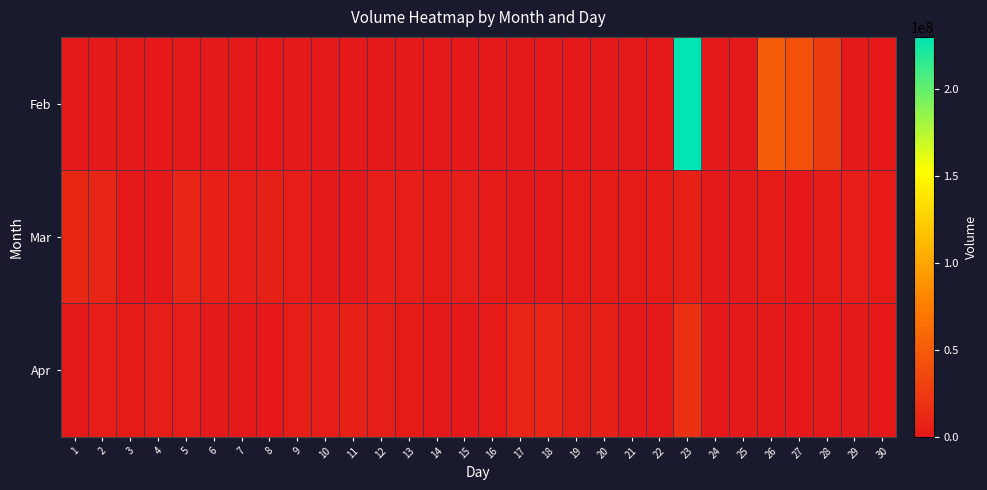

Reading left to right, what are all the values shown in this chart?

Feb: 1=0	2=0	3=0	4=0	5=0	6=0	7=0	8=0	9=0	10=0	11=0	12=0	13=0	14=0	15=0	16=0	17=0	18=0	19=0	20=0	21=0	22=0	23=230284955	24=0	25=0	26=50401627	27=41868387	28=25946085	29=0	30=0
Mar: 1=10986965	2=10019855	3=0	4=0	5=9611967	6=5493452	7=4594292	8=5568585	9=3550725	10=0	11=0	12=4866525	13=3616967	14=1412267	15=2749737	16=1023200	17=0	18=0	19=1336085	20=2218610	21=986445	22=2013587	23=5566742	24=0	25=0	26=2431502	27=0	28=2353230	29=3328130	30=2019385
Apr: 1=0	2=3120157	3=2577327	4=3067530	5=2908327	6=0	7=0	8=0	9=4110855	10=2731302	11=5791822	12=3925062	13=2246627	14=0	15=0	16=924200	17=8213507	18=9195652	19=3970850	20=6000707	21=0	22=0	23=17144772	24=0	25=0	26=0	27=0	28=0	29=0	30=0